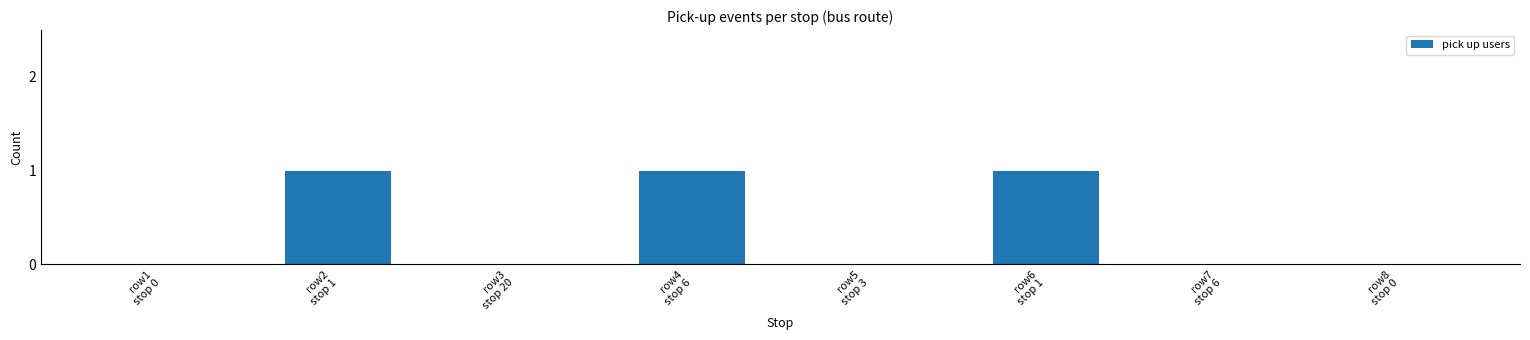

What is the sum of all values?

3